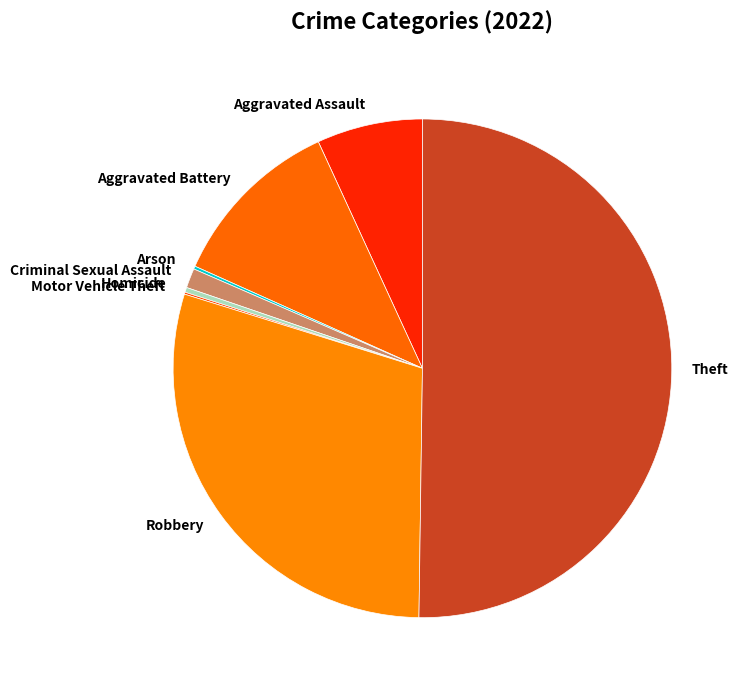

True or false: Criminal Sexual Assault accounts for 1% of the total.

True